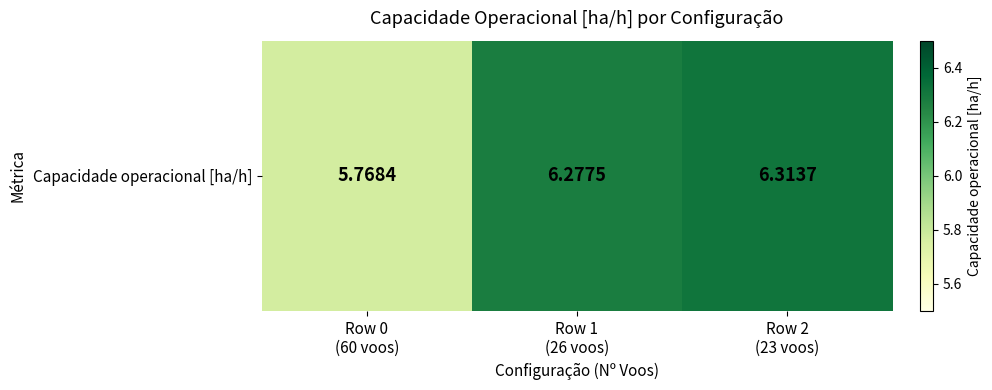

Where is the data nearest to the value 6?

Row 0
(60 voos)